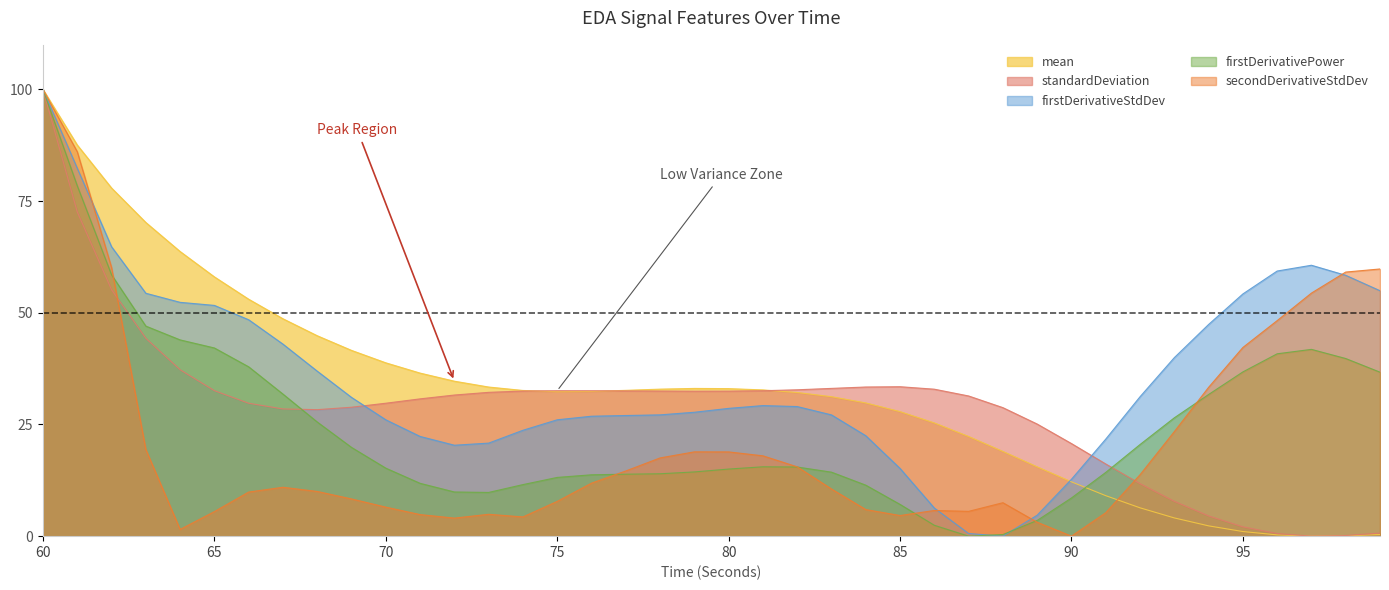

How many positive values does the firstDerivativePower_EDA series have?

39